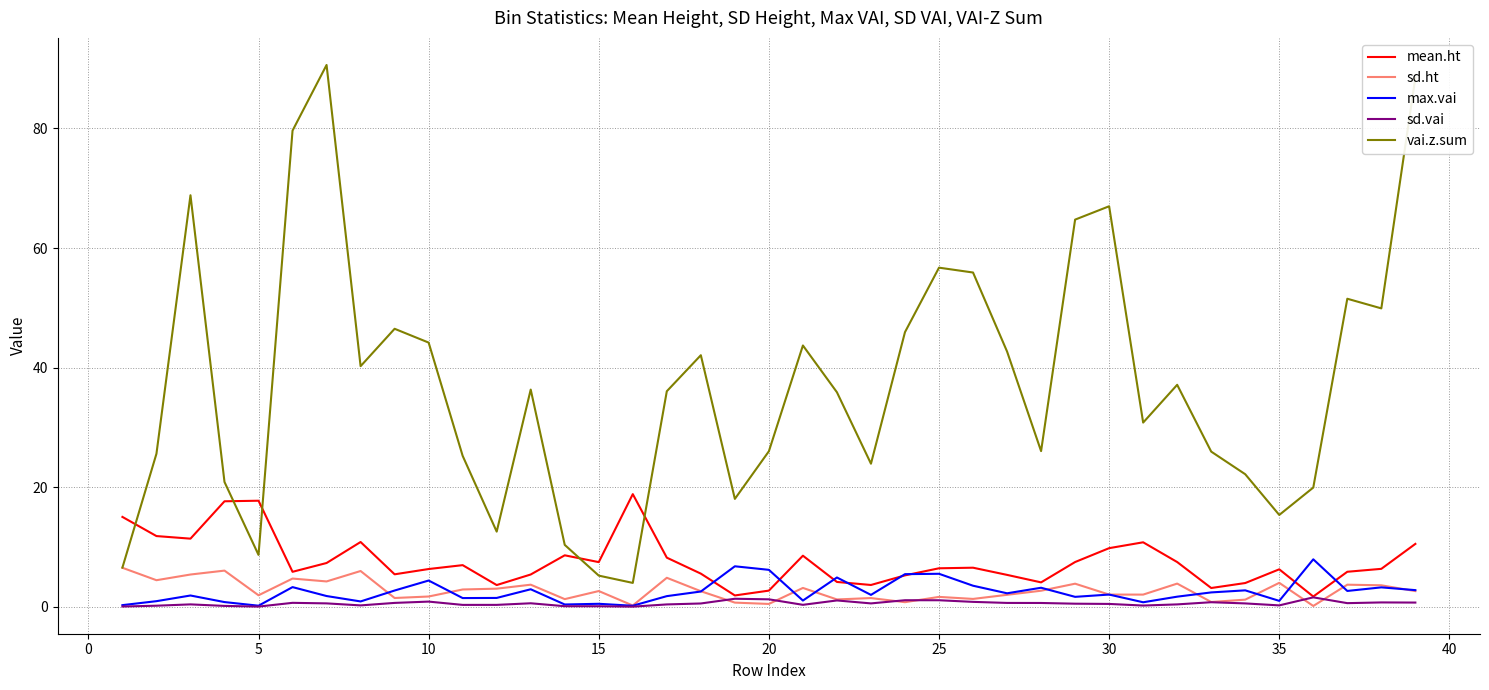

True or false: vai.z.sum and sd.vai cross at least once.

False